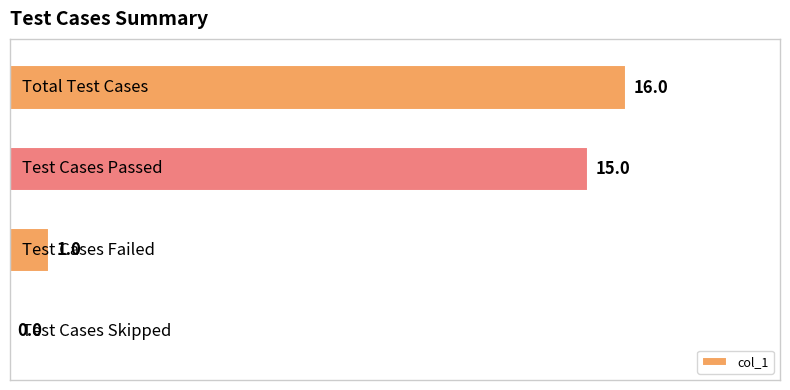

What is the maximum value shown in the chart?

16